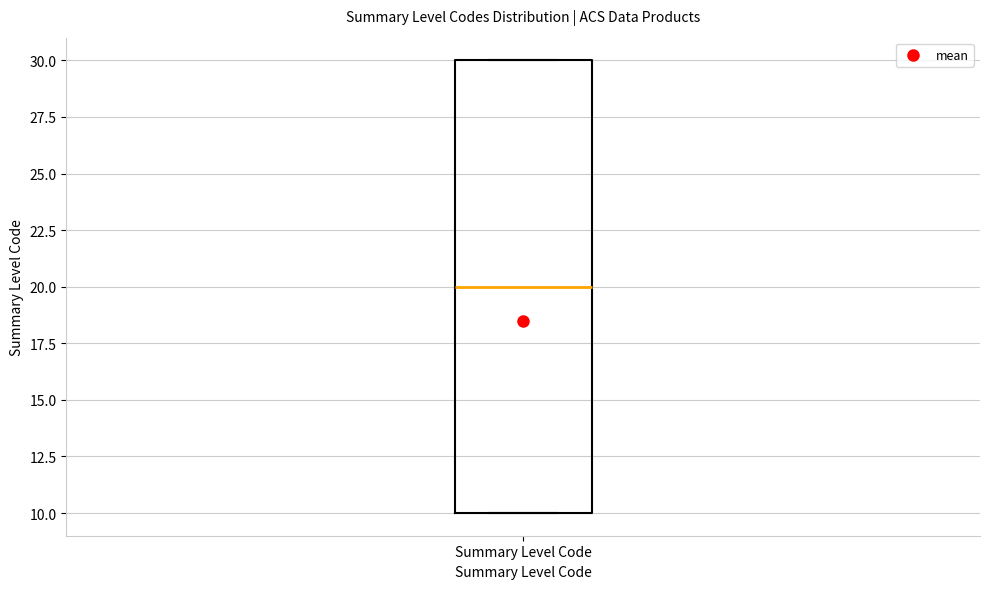

Read this box plot against the y-axis: the position of the median line, the range covered by the box, and the ends of both whiskers. The values are not printed on the chart, so give them approximately, as read against the axis.

median 20, box 10 to 30, whiskers 10 to 30